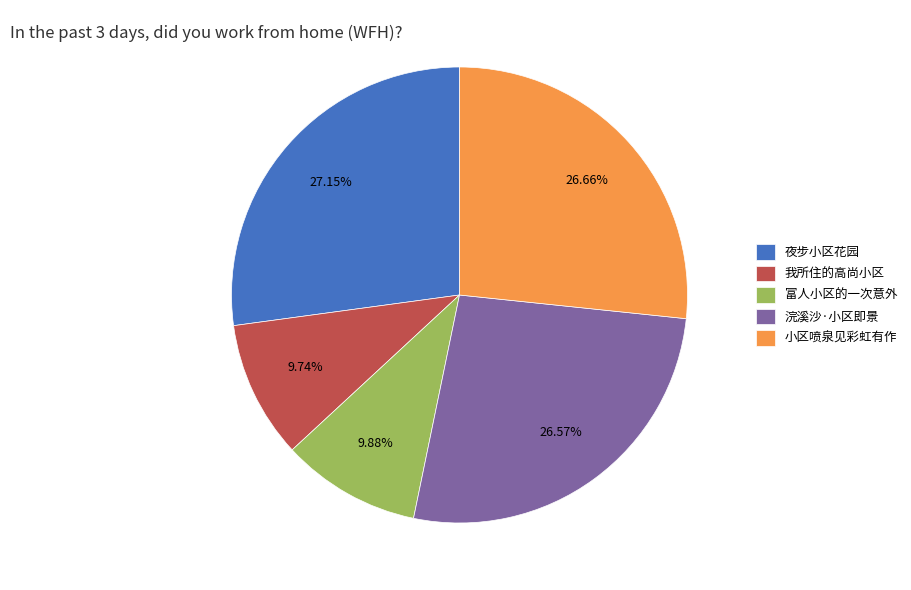

What is the ratio of the value at 我所住的高尚小区 to the value at 夜步小区花园?

0.4